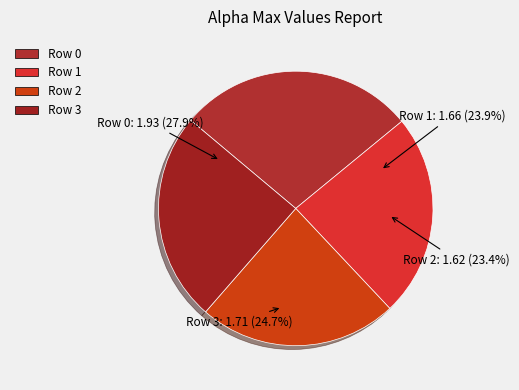

How many segments does this pie chart have?

4